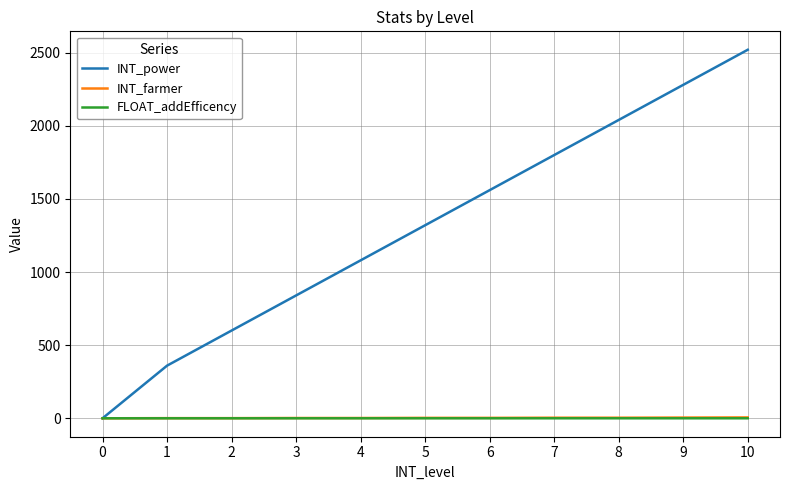

At how many categories does at least one series exceed 2073?

2